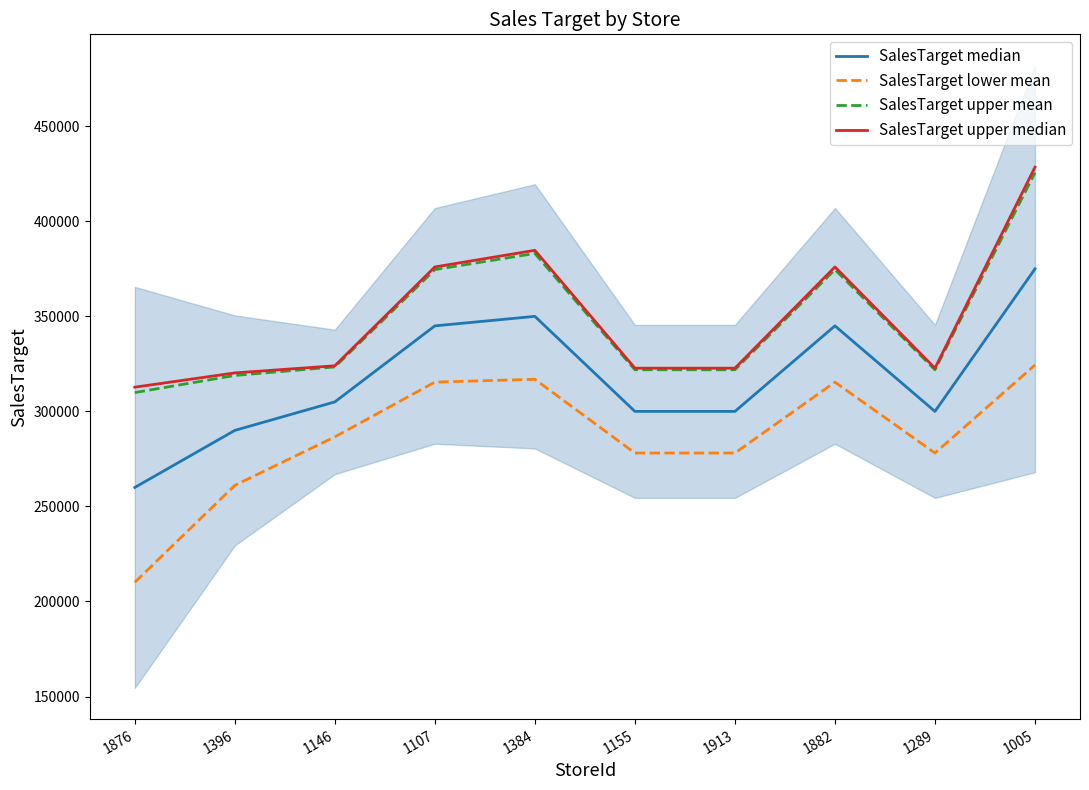

What is the difference between the maximum and second lowest values in the SalesTarget lower mean series?

63300